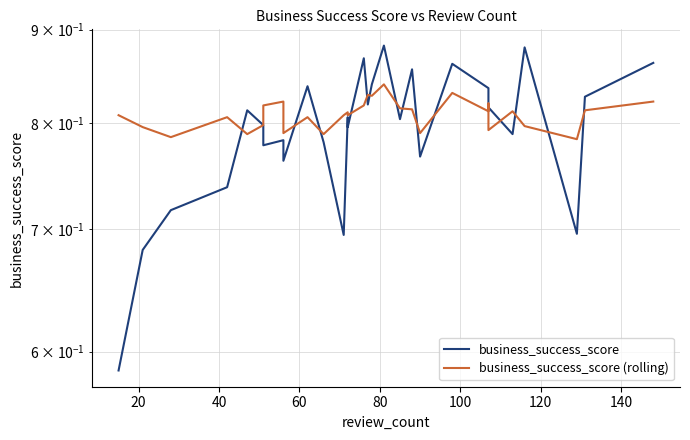

What is the sum of all business_success_score values?

24.6